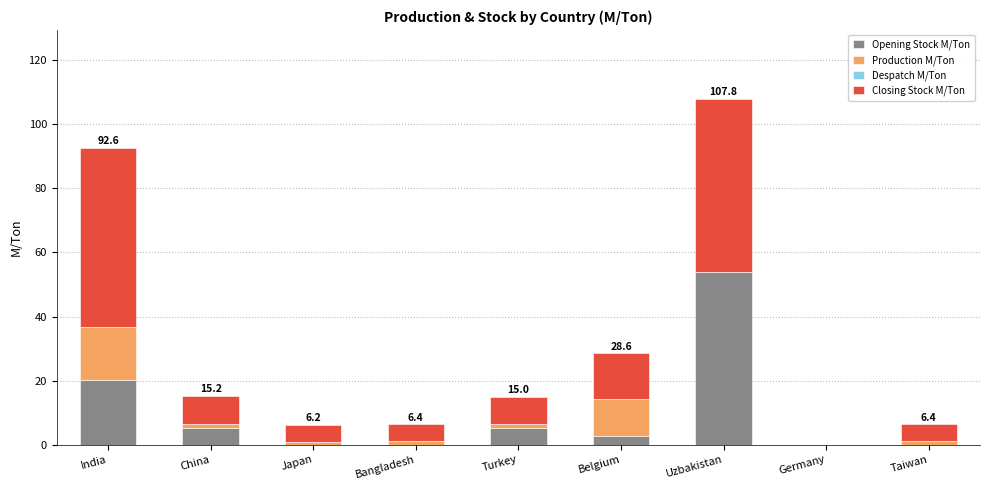

How many categories are shown in the chart?

9